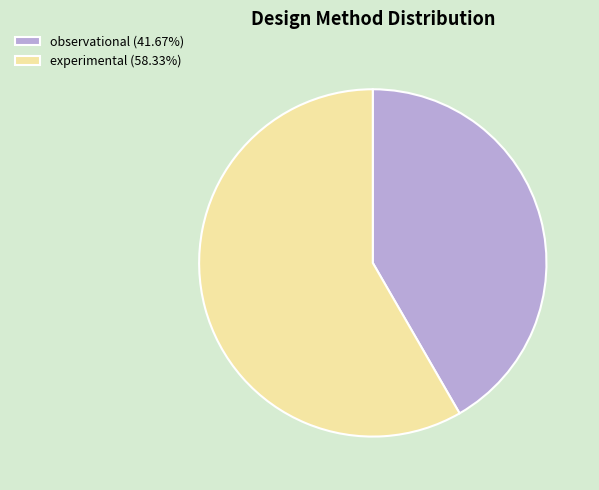

Is the sum of observational (41.67%) and experimental (58.33%) greater than half?

Yes